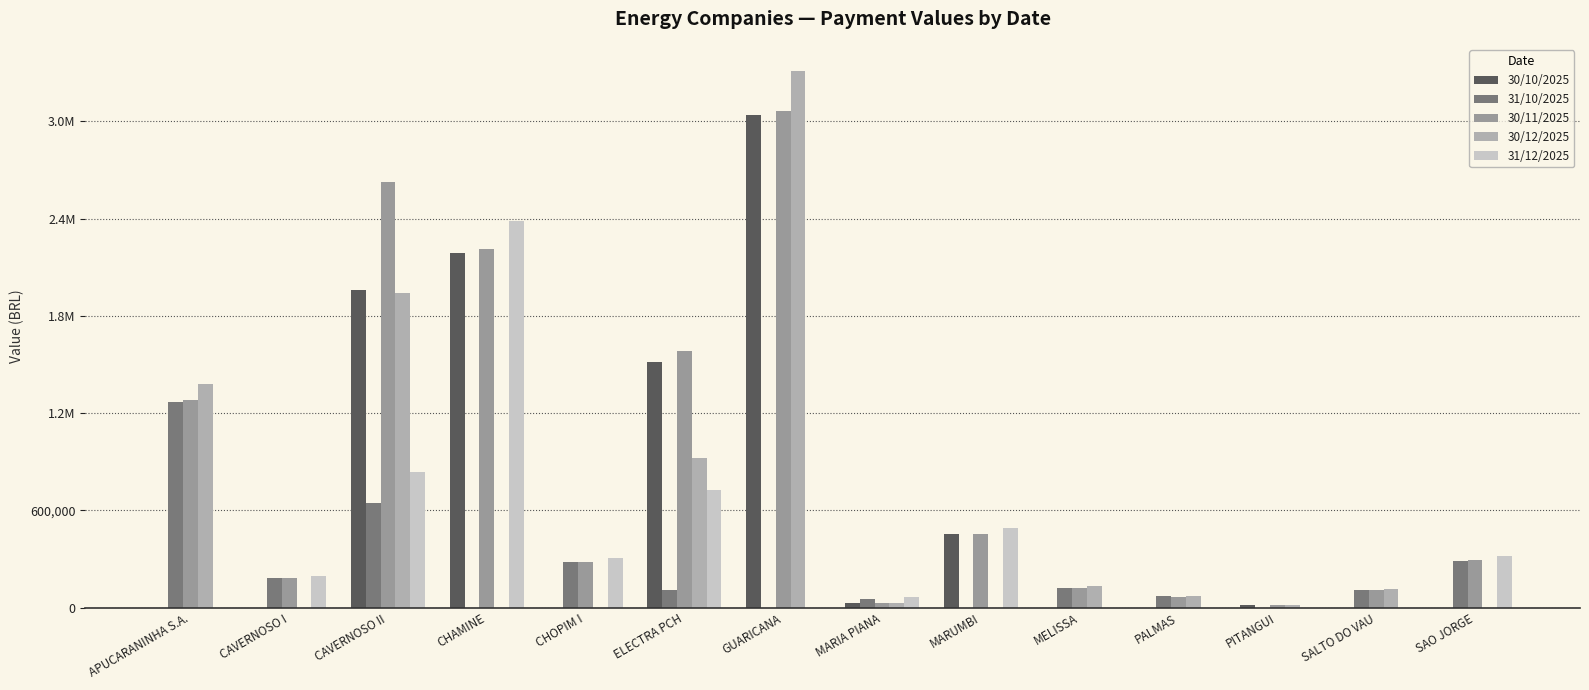

The value of 31/12/2025 at SAO JORGE is 216151.8. True or false?

False